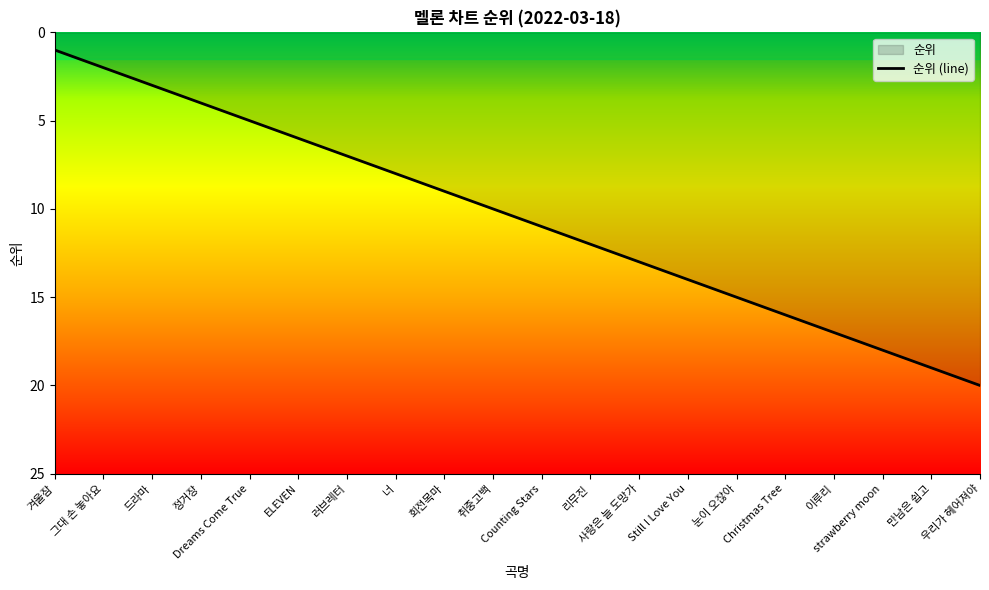

Reading left to right, what are all the values shown in this chart?

1	2	3	4	5	6	7	8	9	10	11	12	13	14	15	16	17	18	19	20